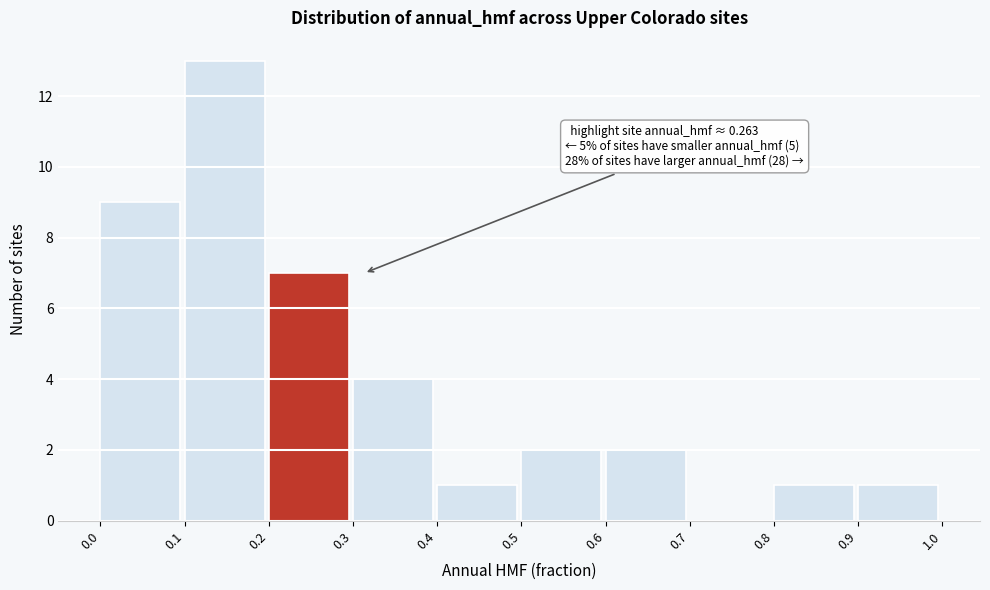

Which range on the x-axis has the tallest bar?

0.1 to 0.2